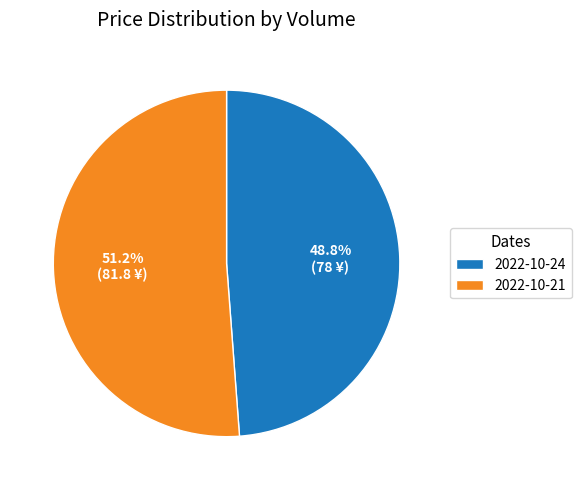

Rank the categories by value from highest to lowest.

2022-10-21, 2022-10-24